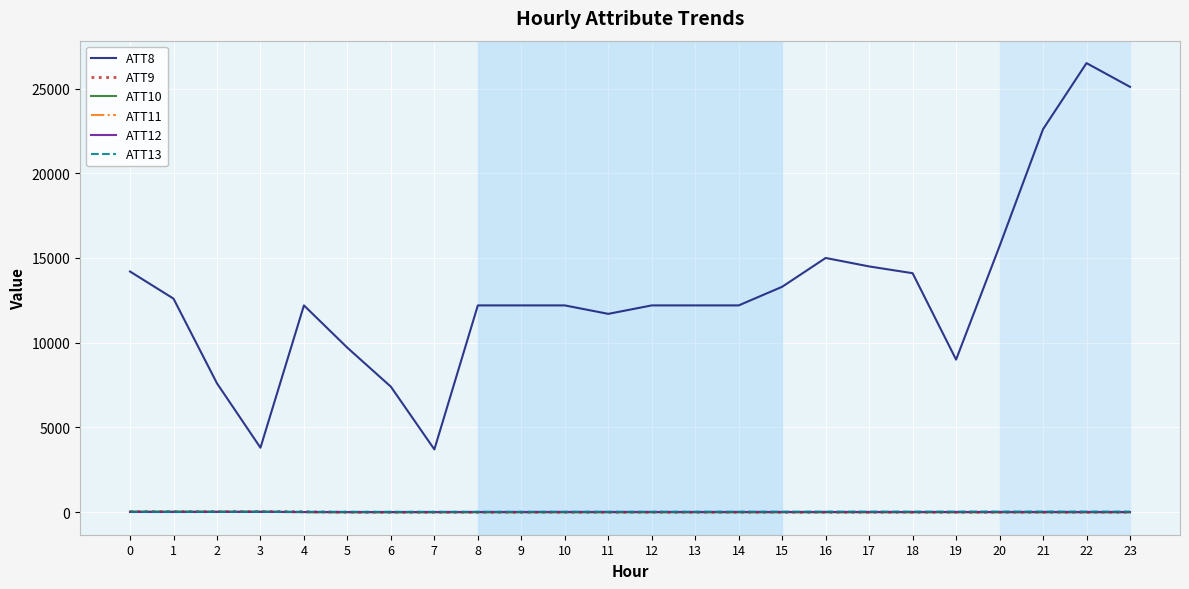

Which series has the widest spread of values?

ATT8